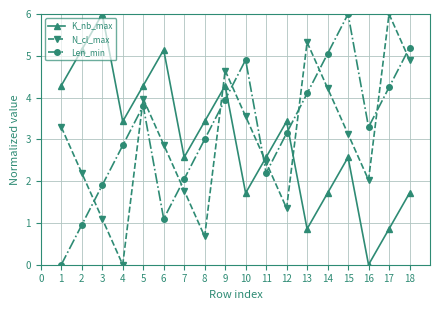

After their last crossing, which series has the higher values: K_nb_max or N_cl_max?

N_cl_max